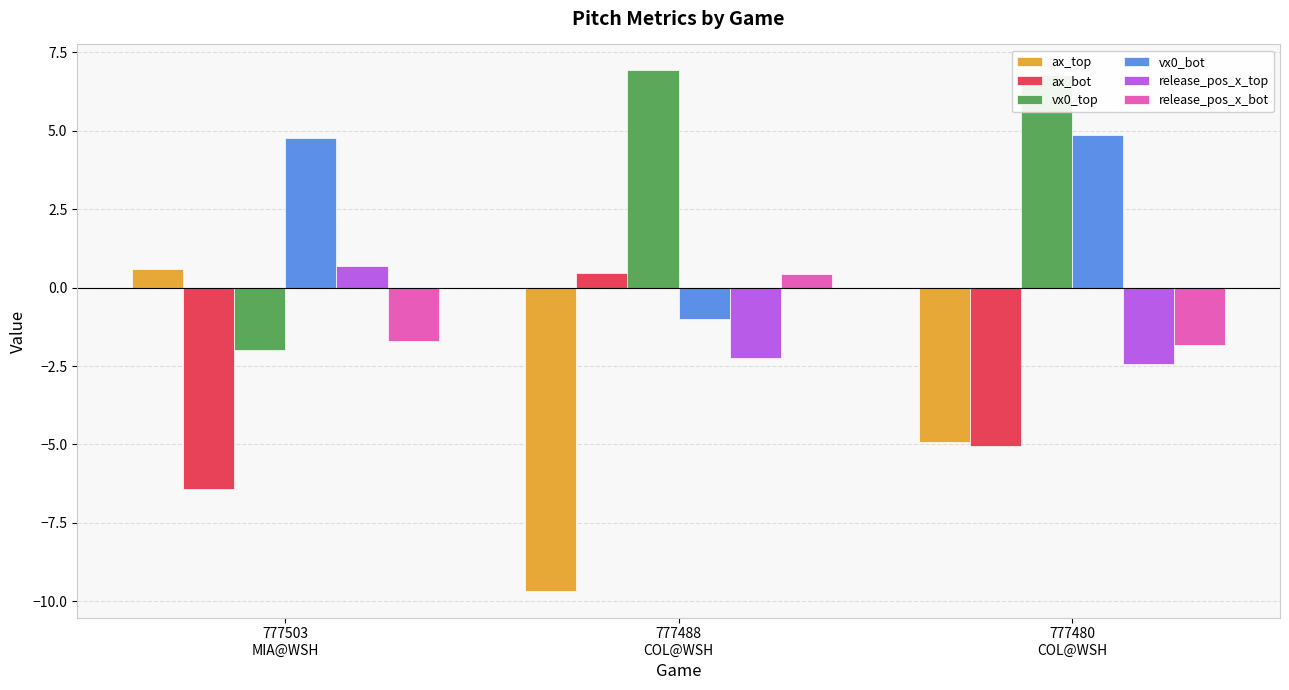

List the labels in order of ax_top value, largest first.

777503
MIA@WSH, 777480
COL@WSH, 777488
COL@WSH